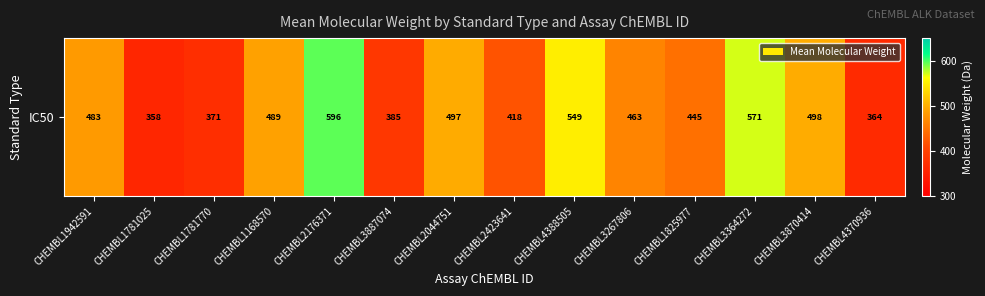

What is the change in value from CHEMBL1781770 to CHEMBL3267806?

+91.6